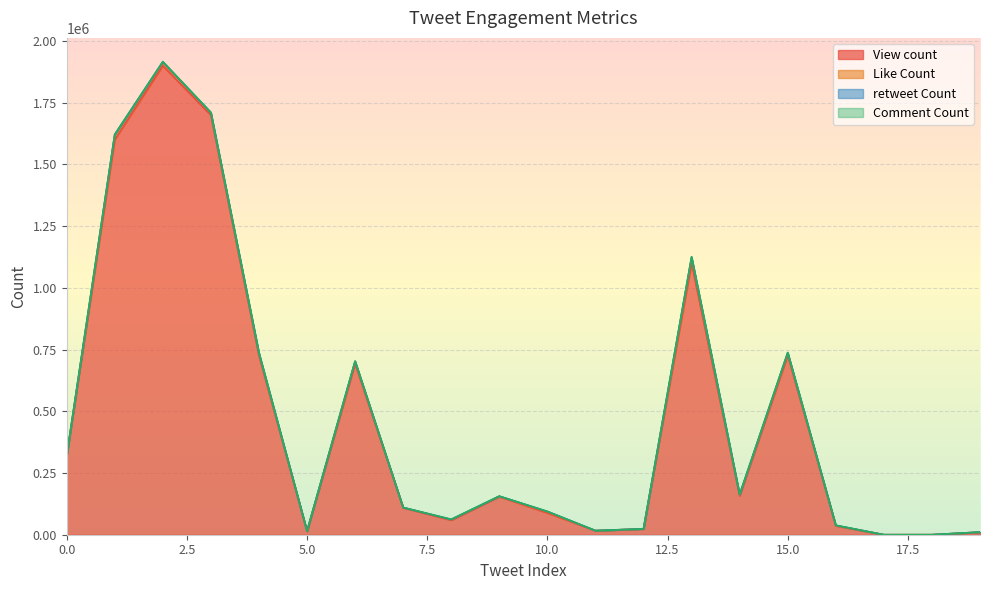

True or false: Comment Count and View count cross at least once.

False